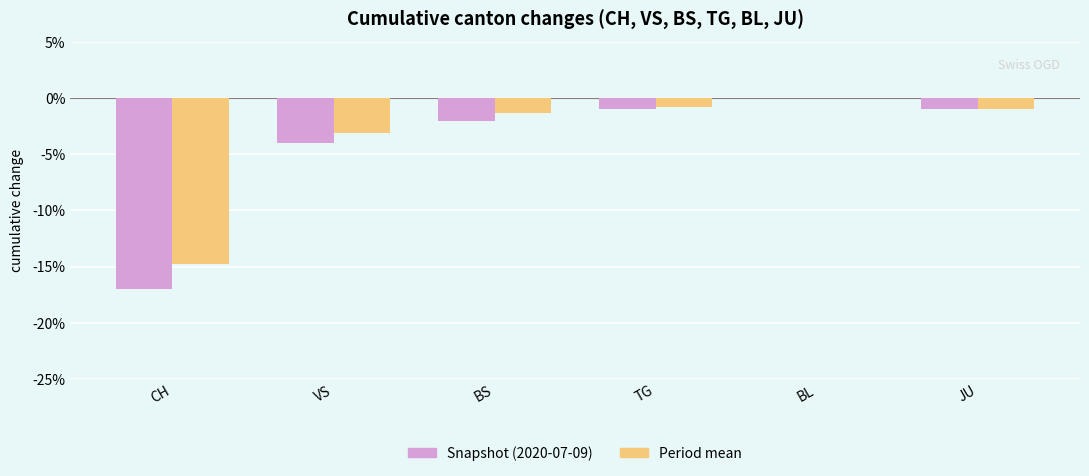

Which category has the highest value across all series?

BL